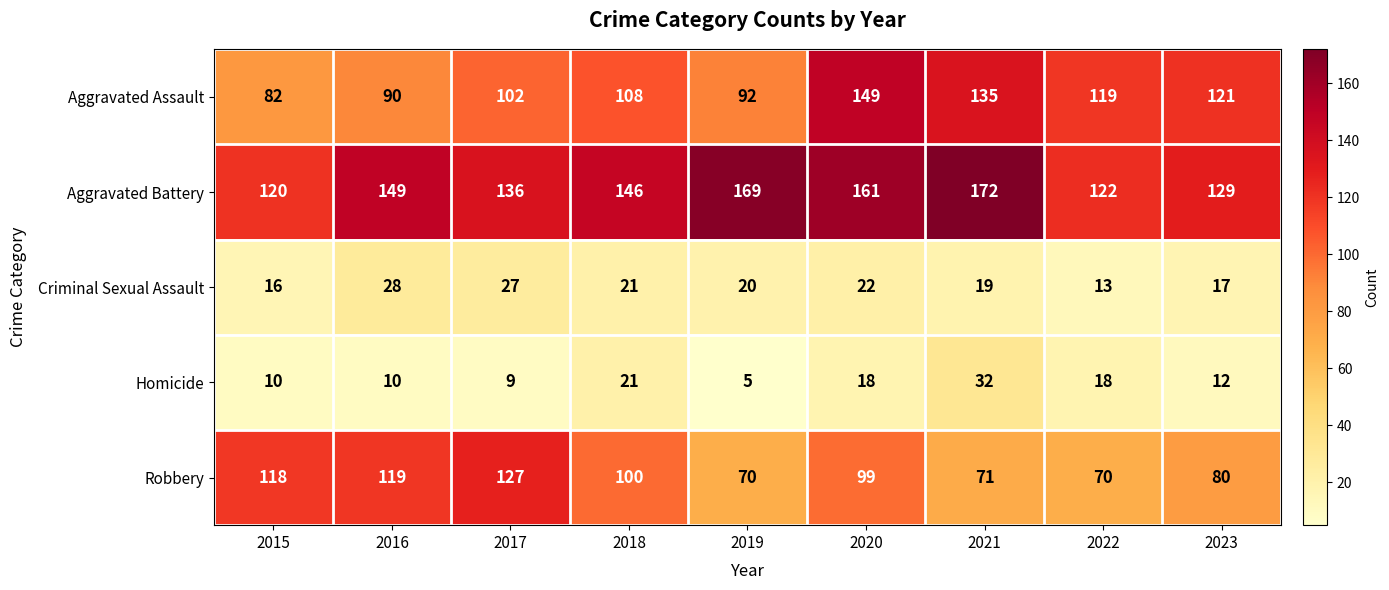

The Homicide series shows 17 at 2015. True or false?

False